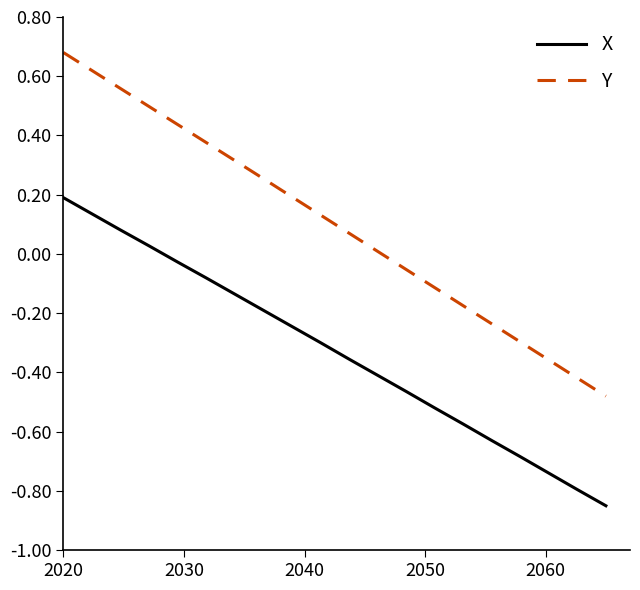

Which series has the largest total across all categories?

Y